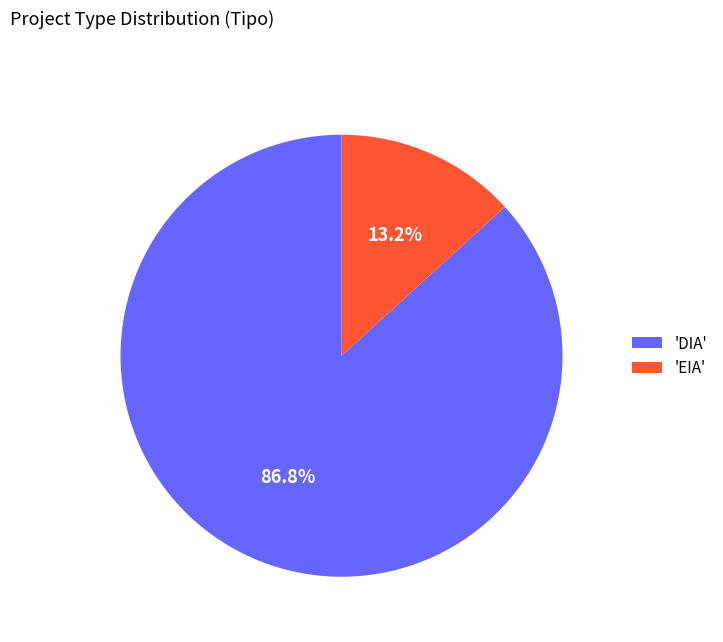

Do 'DIA' and 'EIA' together represent more than half of the pie?

Yes